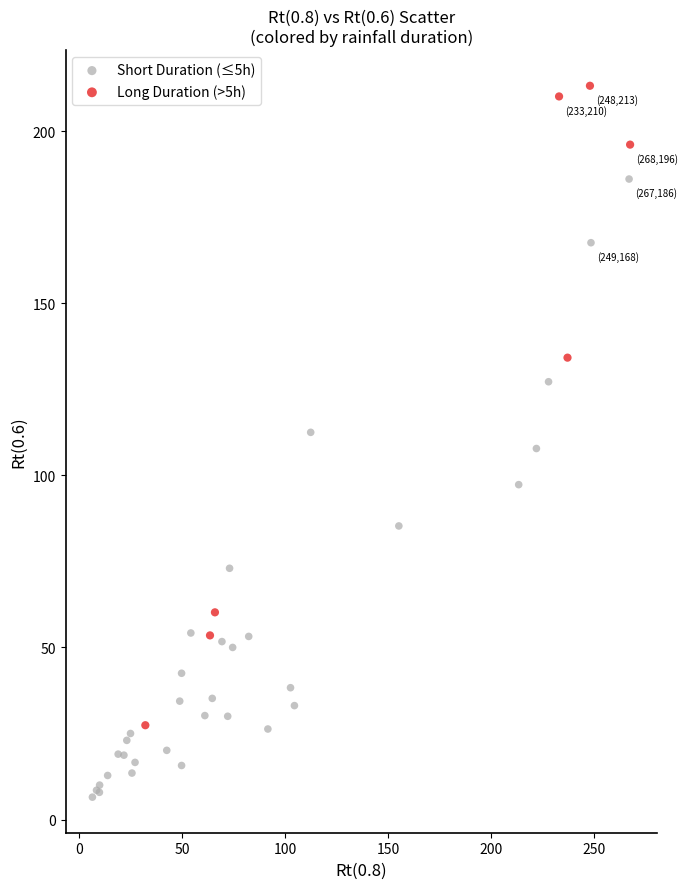

Which series reaches the maximum Y coordinate?

Long Duration (>5h)